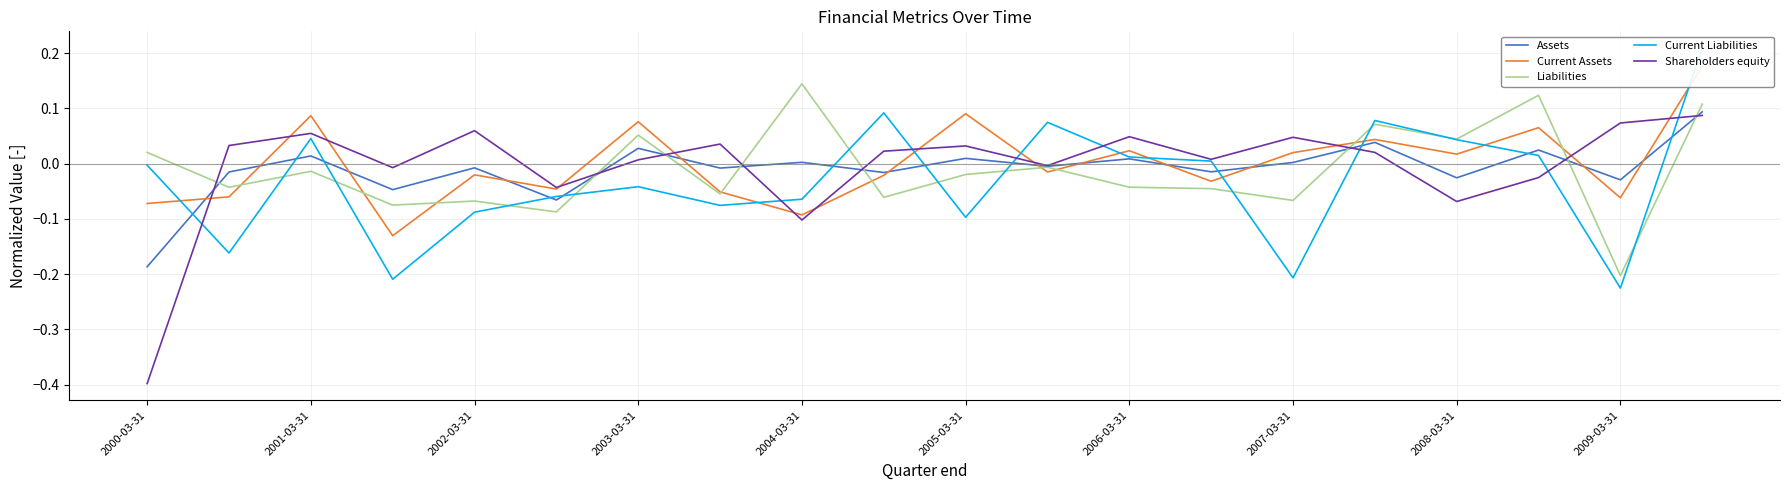

What is the smallest value displayed?

-0.4